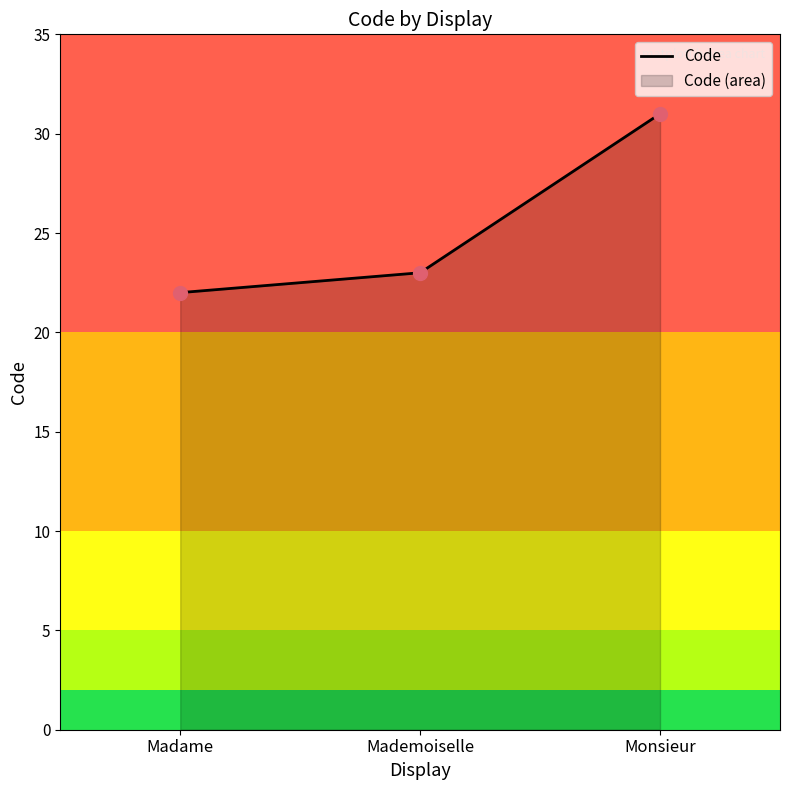

Approximately how many times larger is the value at Monsieur compared to Mademoiselle?

1.3